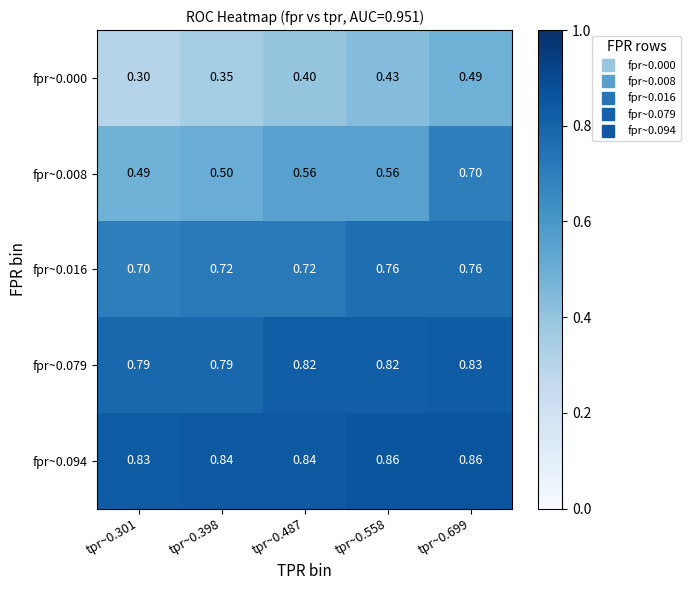

Is the value of fpr~0.008 at tpr~0.699 greater than the value of fpr~0.079 at tpr~0.699?

No